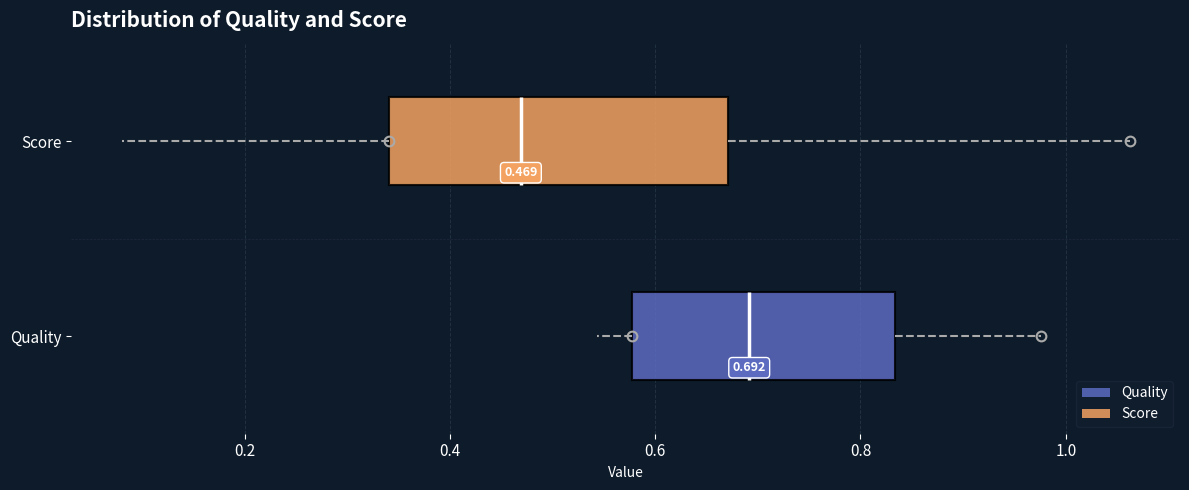

Which box is the widest, from its left edge to its right edge?

Score